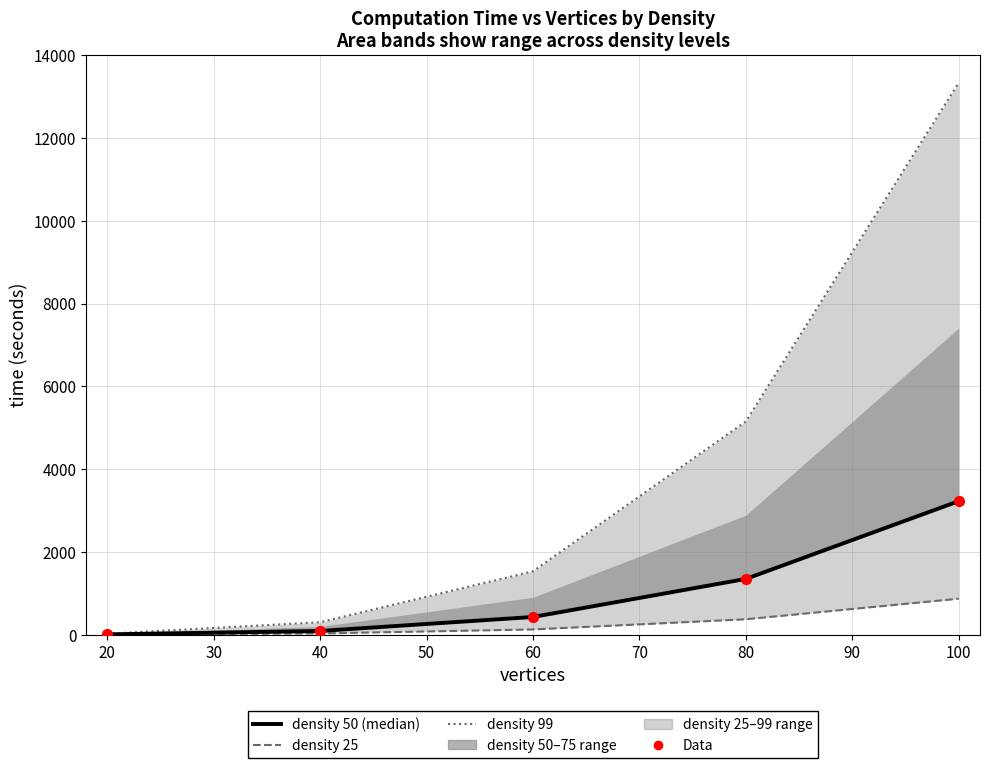

Which series contains the lowest Y value?

density 25